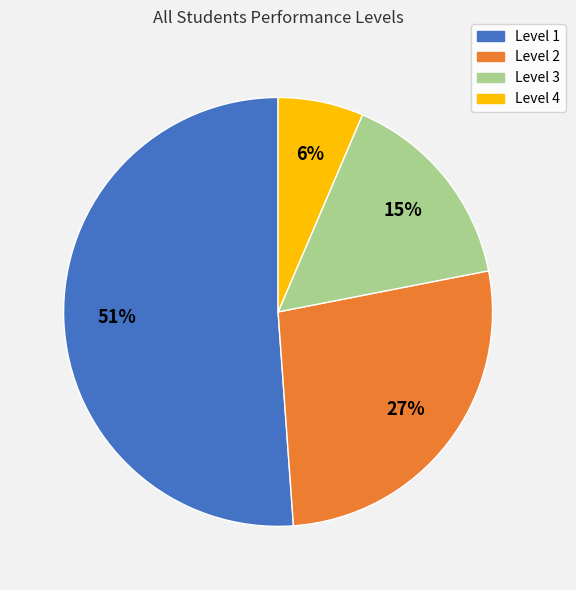

Combined, do Level 4 and Level 1 account for over 50%?

Yes